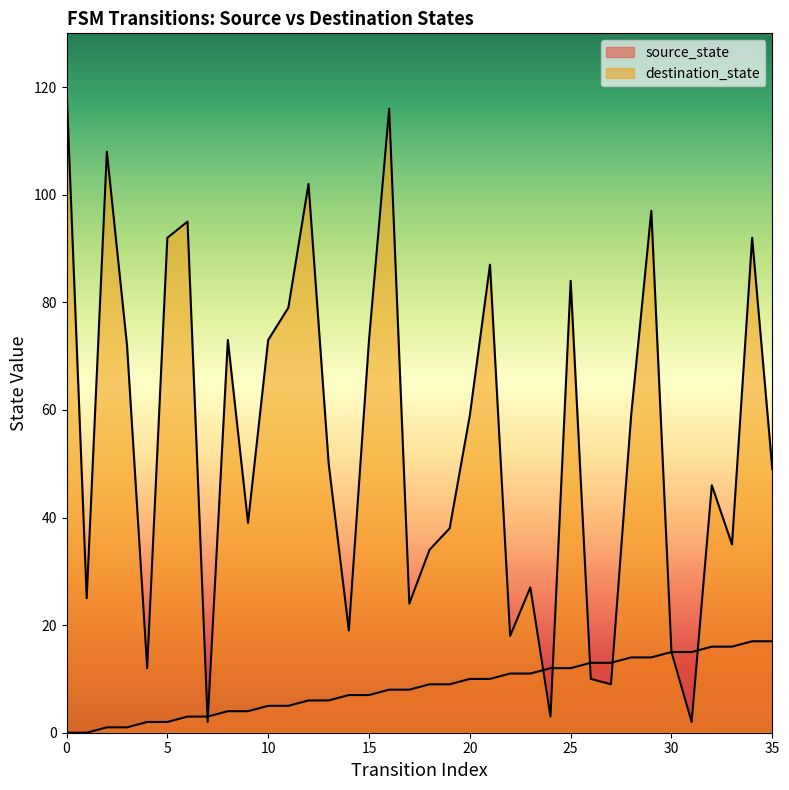

How many values in the source_state series are below 9?

18